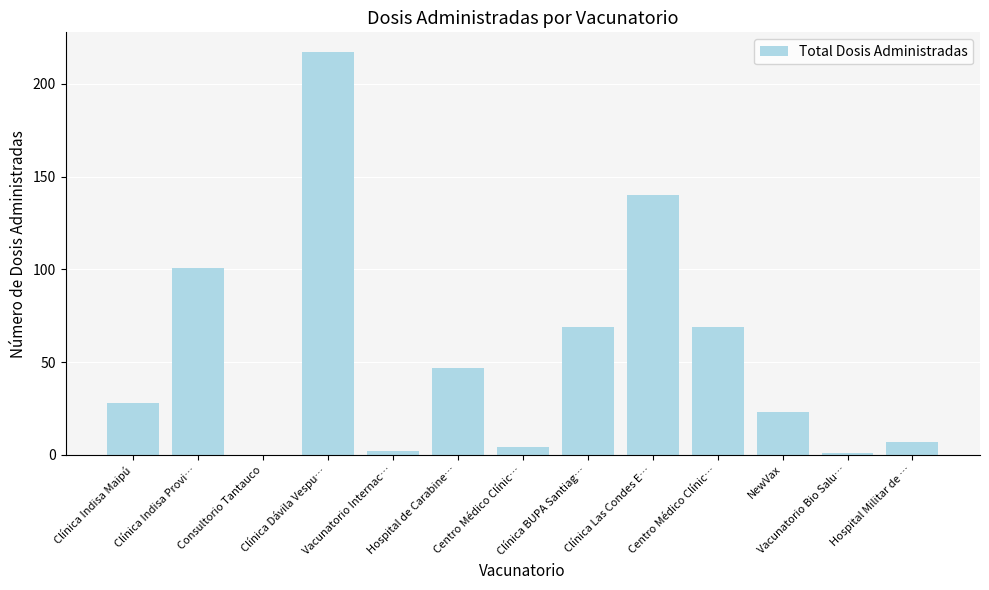

What is the maximum value shown in the chart?

217